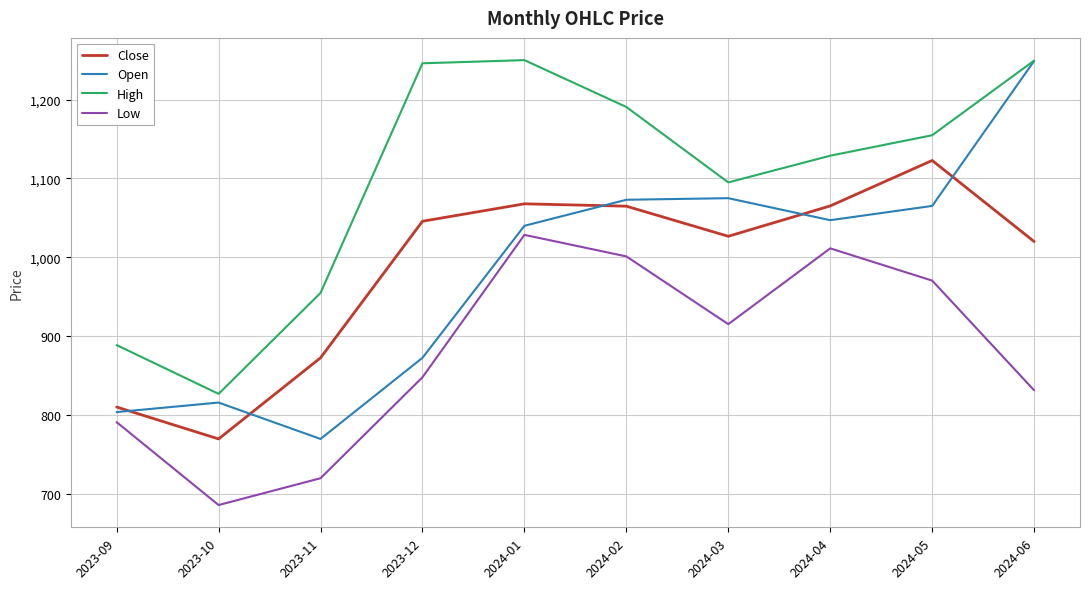

The High series shows 1128.8 at 2024-04. True or false?

True